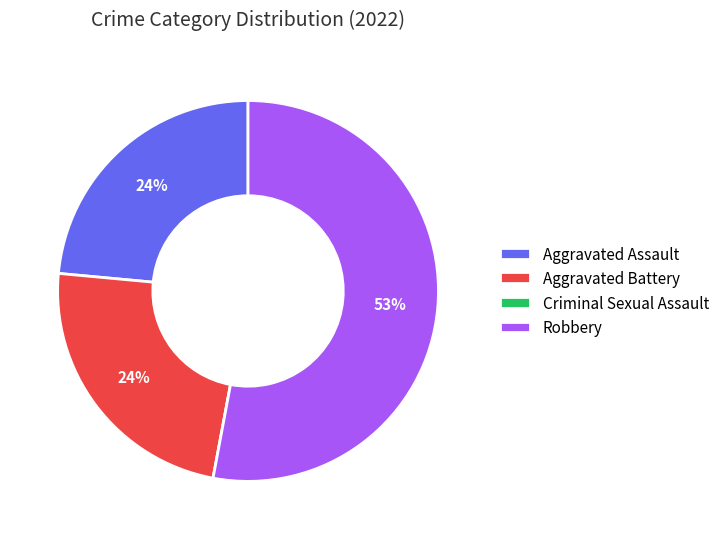

To the nearest percent, what portion does Aggravated Battery represent?

24%